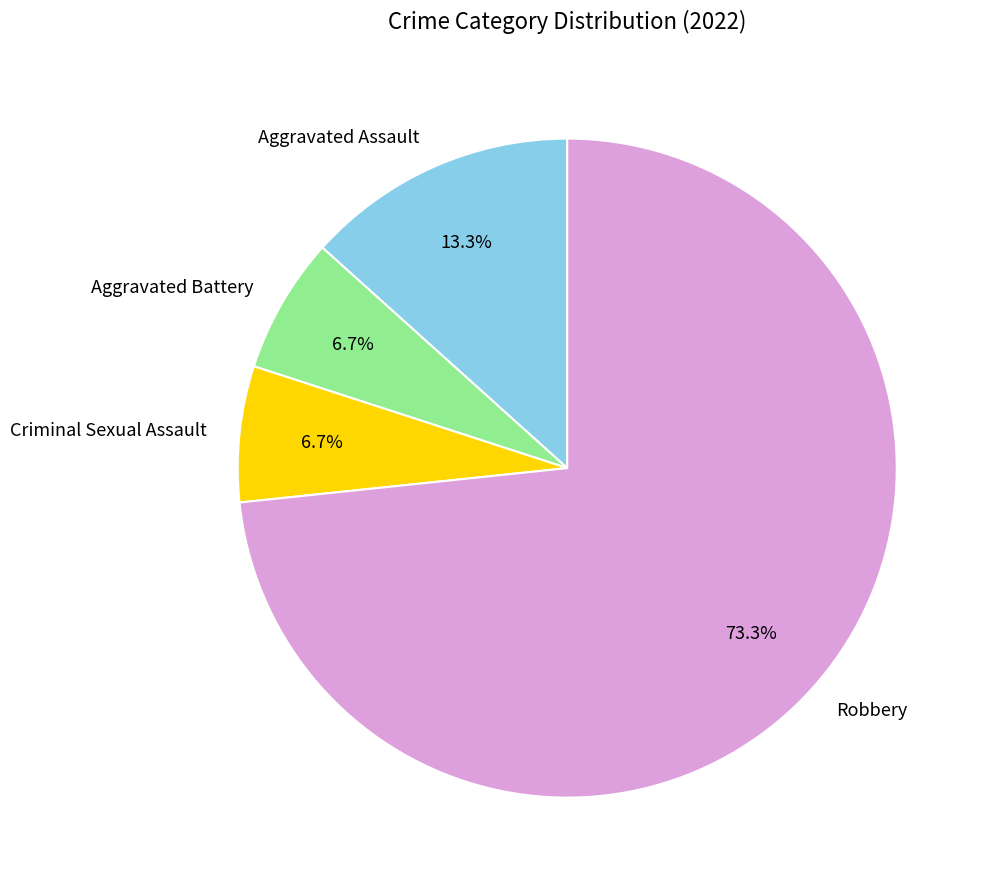

The Criminal Sexual Assault slice represents 7% of the pie. True or false?

True